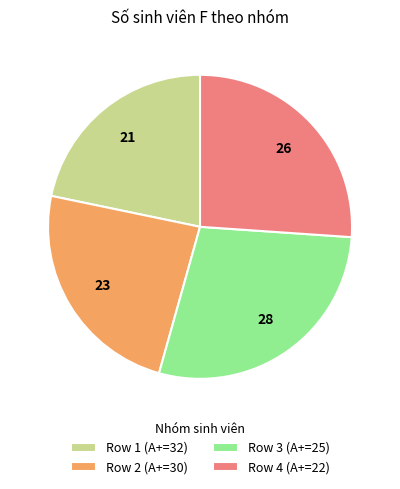

The Row 1 (A+=32) slice represents 22% of the pie. True or false?

True